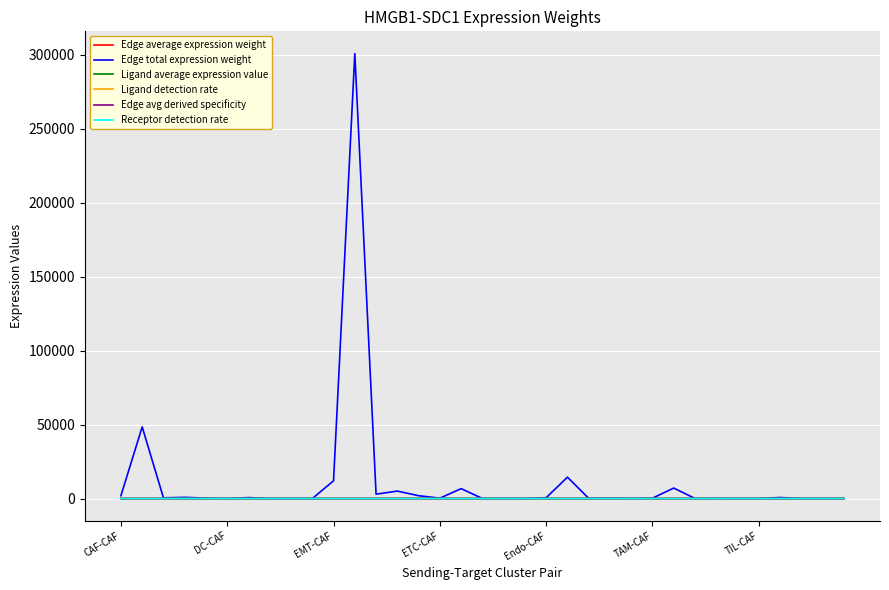

Which series has the largest range (max minus min)?

Edge total expression weight